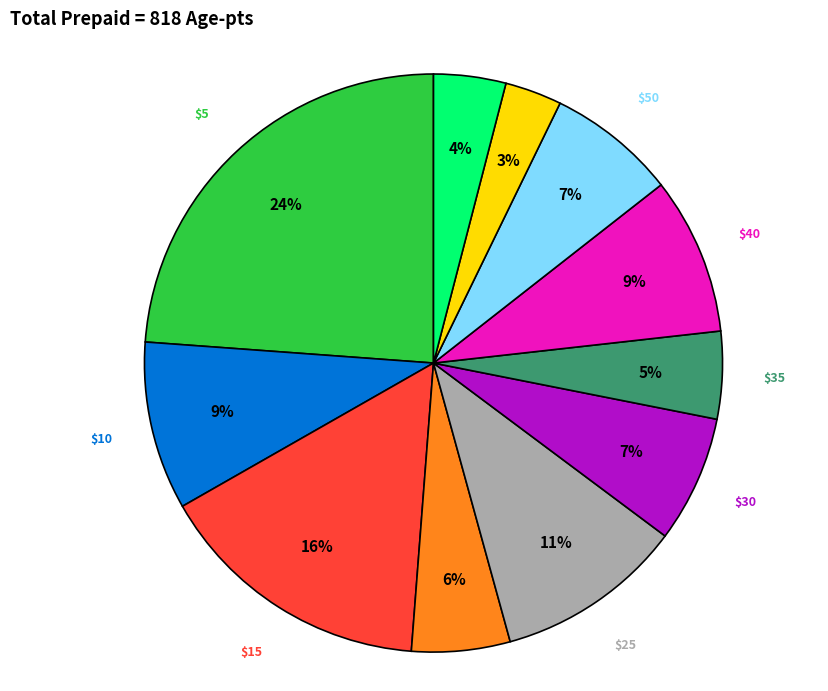

Which slice is the largest?

$5